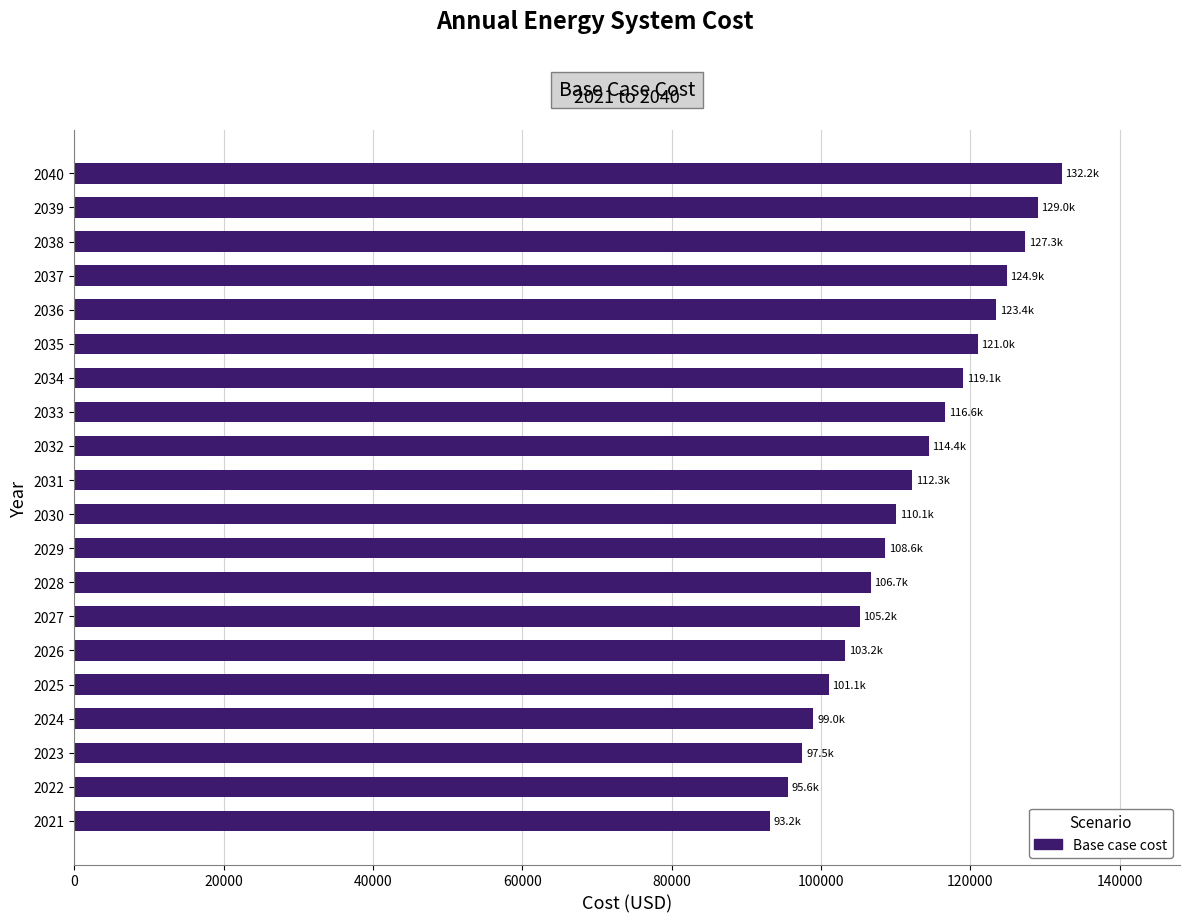

What is the smallest value displayed?

93159.1